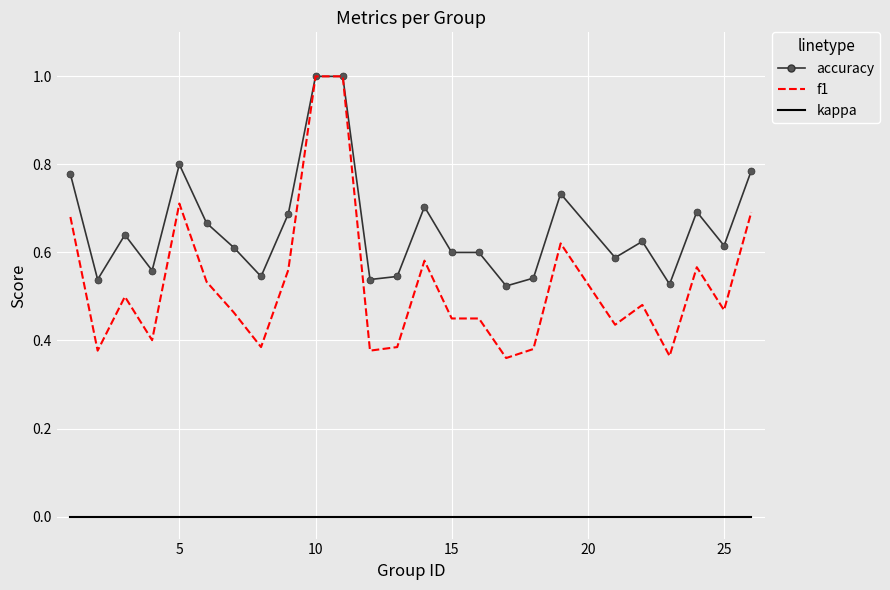

Which series has the widest spread of values?

f1